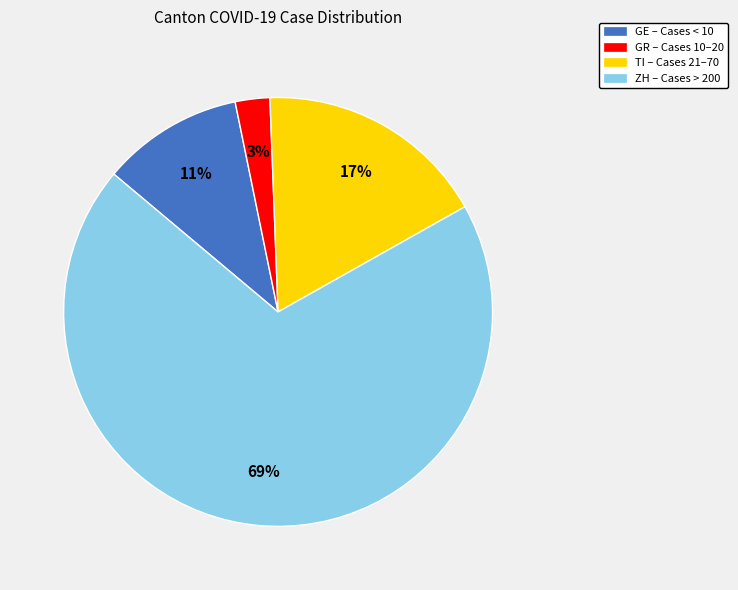

What is the largest slice in the pie chart?

ZH